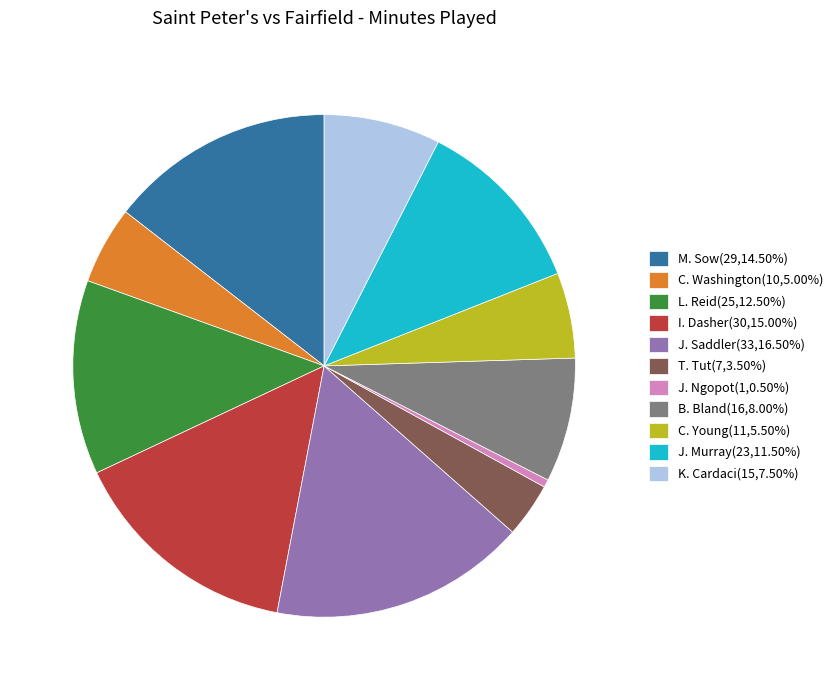

Is there a majority slice in this chart?

No